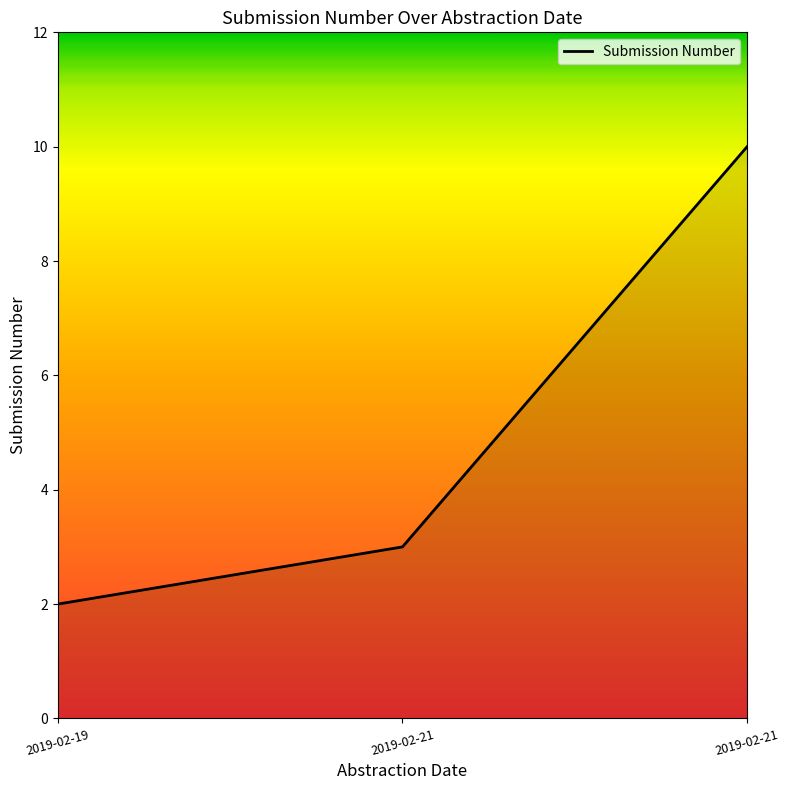

Does the chart display data point markers on the line(s)?

No